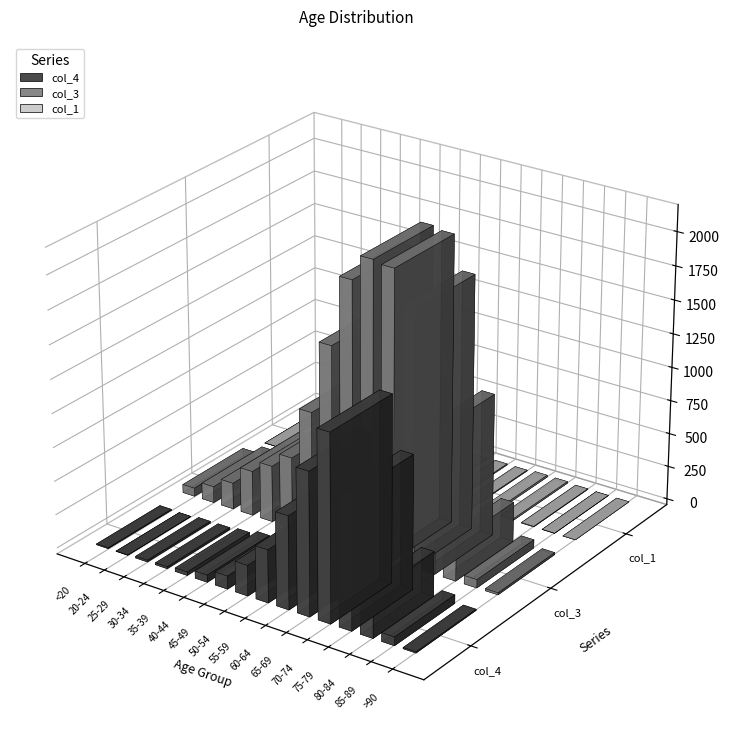

At which label does col_3 first exceed 530?

45-49